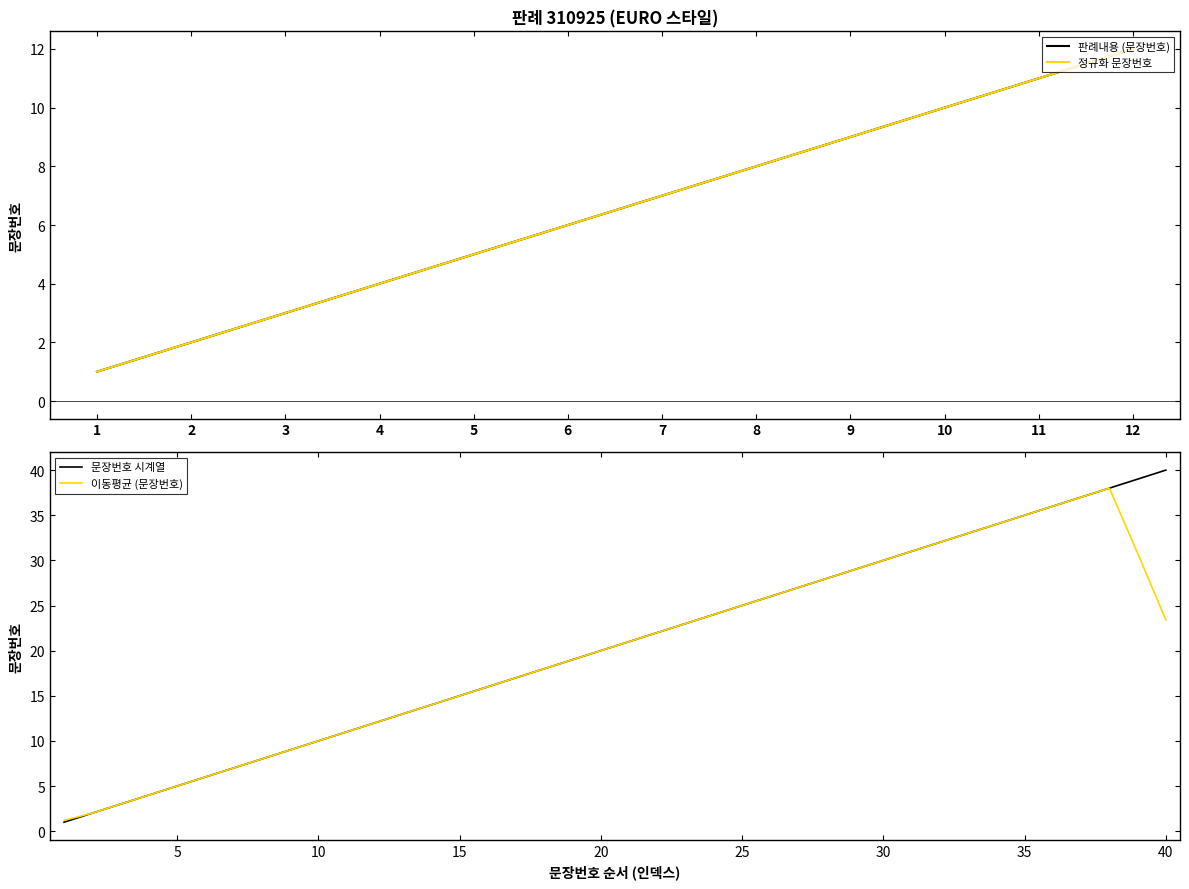

Rank the categories by value from lowest to highest.

1, 2, 3, 4, 5, 6, 7, 8, 9, 10, 11, 12, 13, 14, 15, 16, 17, 18, 19, 20, 21, 22, 23, 24, 25, 26, 27, 28, 29, 30, 31, 32, 33, 34, 35, 36, 37, 38, 39, 40